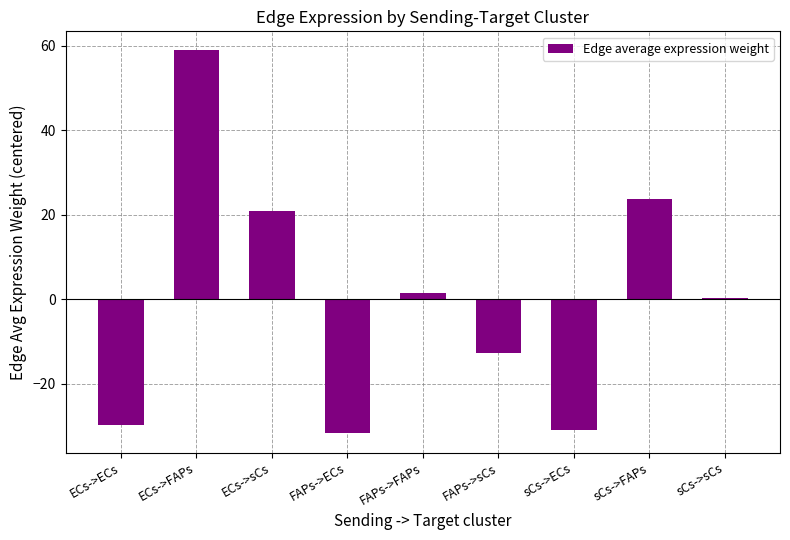

True or false: the data shows 20.9 at ECs->sCs.

True